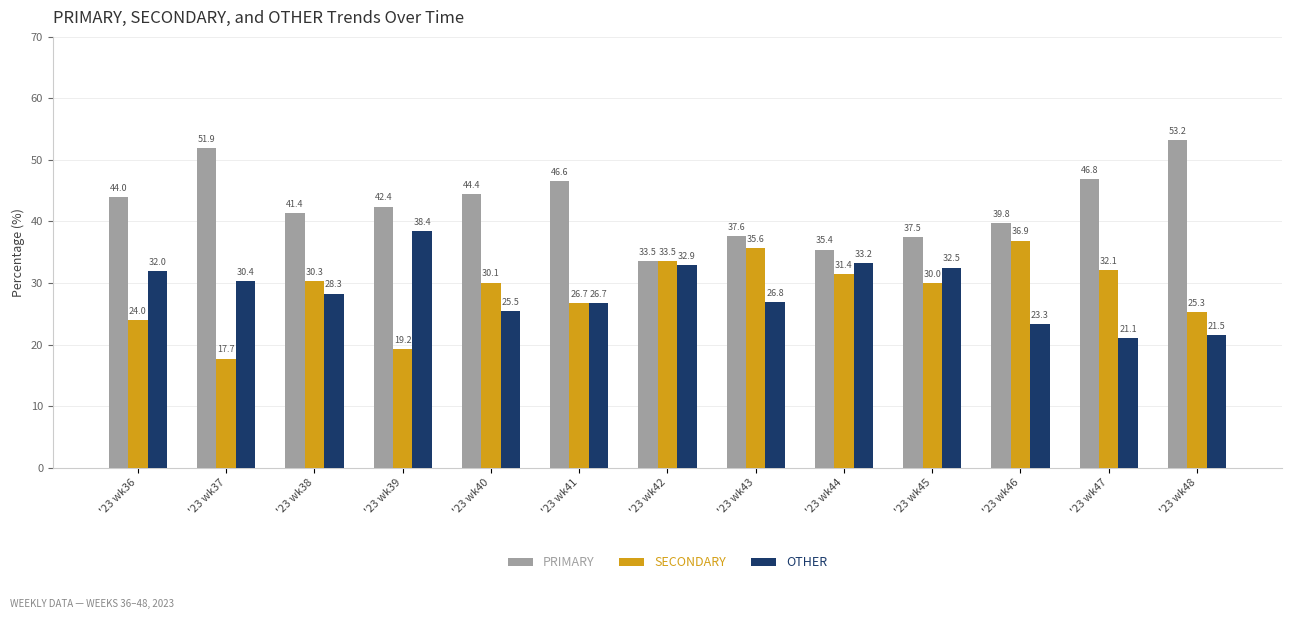

Reading left to right, extract all data points from this chart.

PRIMARY: '23 wk36=44.0	'23 wk37=51.9	'23 wk38=41.4	'23 wk39=42.4	'23 wk40=44.4	'23 wk41=46.6	'23 wk42=33.5	'23 wk43=37.6	'23 wk44=35.4	'23 wk45=37.5	'23 wk46=39.8	'23 wk47=46.8	'23 wk48=53.2
SECONDARY: '23 wk36=24.0	'23 wk37=17.7	'23 wk38=30.3	'23 wk39=19.2	'23 wk40=30.1	'23 wk41=26.7	'23 wk42=33.5	'23 wk43=35.6	'23 wk44=31.4	'23 wk45=30.0	'23 wk46=36.9	'23 wk47=32.1	'23 wk48=25.3
OTHER: '23 wk36=32.0	'23 wk37=30.4	'23 wk38=28.3	'23 wk39=38.4	'23 wk40=25.5	'23 wk41=26.7	'23 wk42=32.9	'23 wk43=26.8	'23 wk44=33.2	'23 wk45=32.5	'23 wk46=23.3	'23 wk47=21.1	'23 wk48=21.5